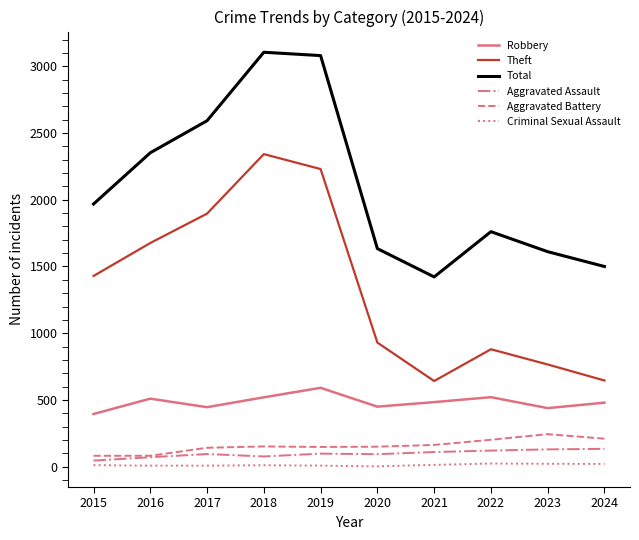

Which series has the widest spread of values?

Theft